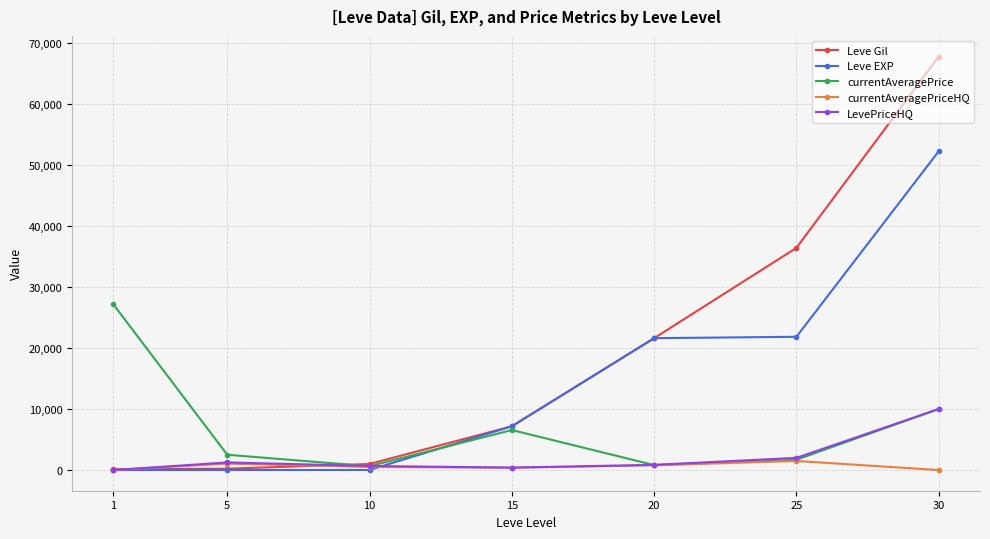

What are all the series names shown in the legend?

Leve Gil, Leve EXP, currentAveragePrice, currentAveragePriceHQ, LevePriceHQ